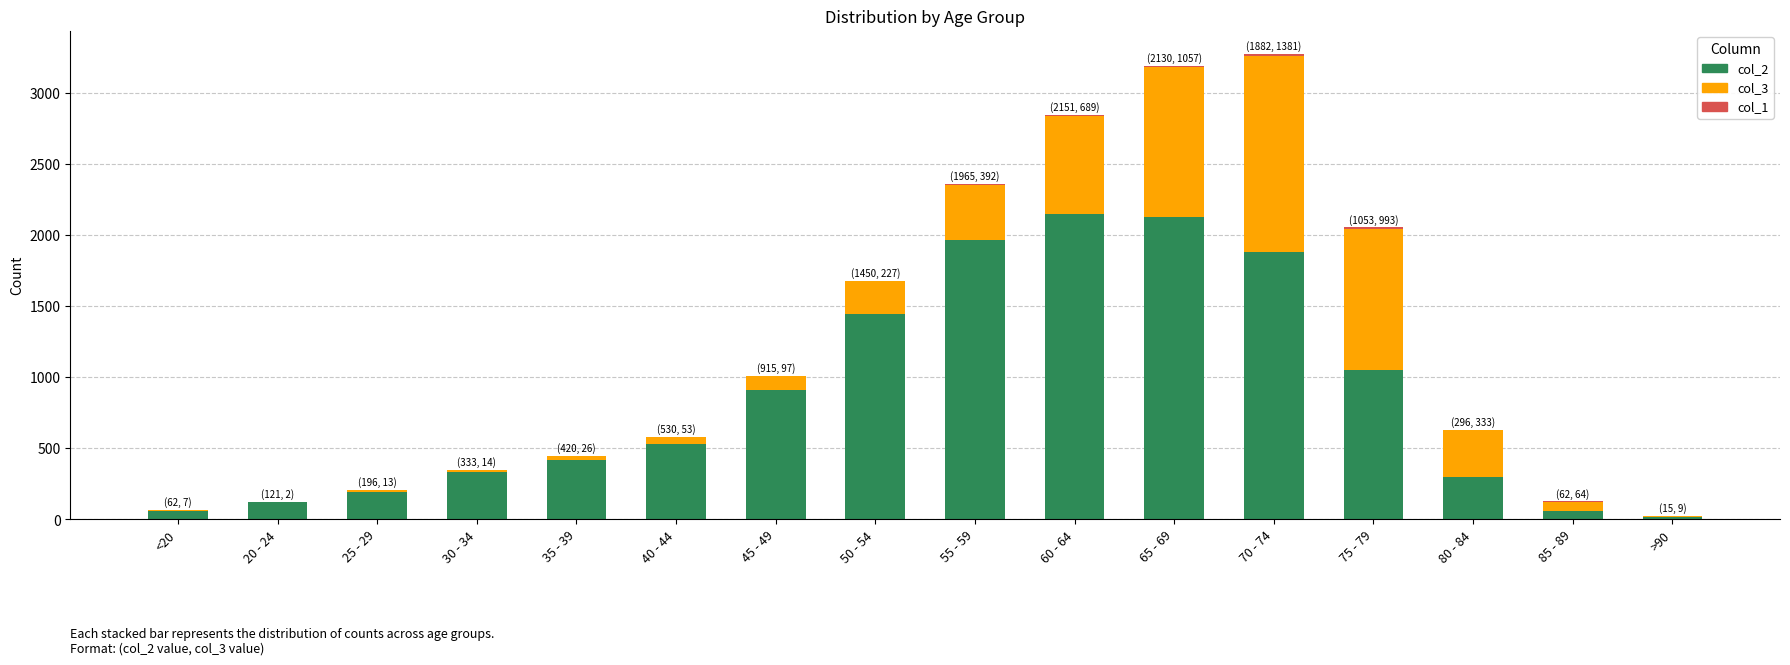

At which category is the sum across all series the highest?

70 - 74